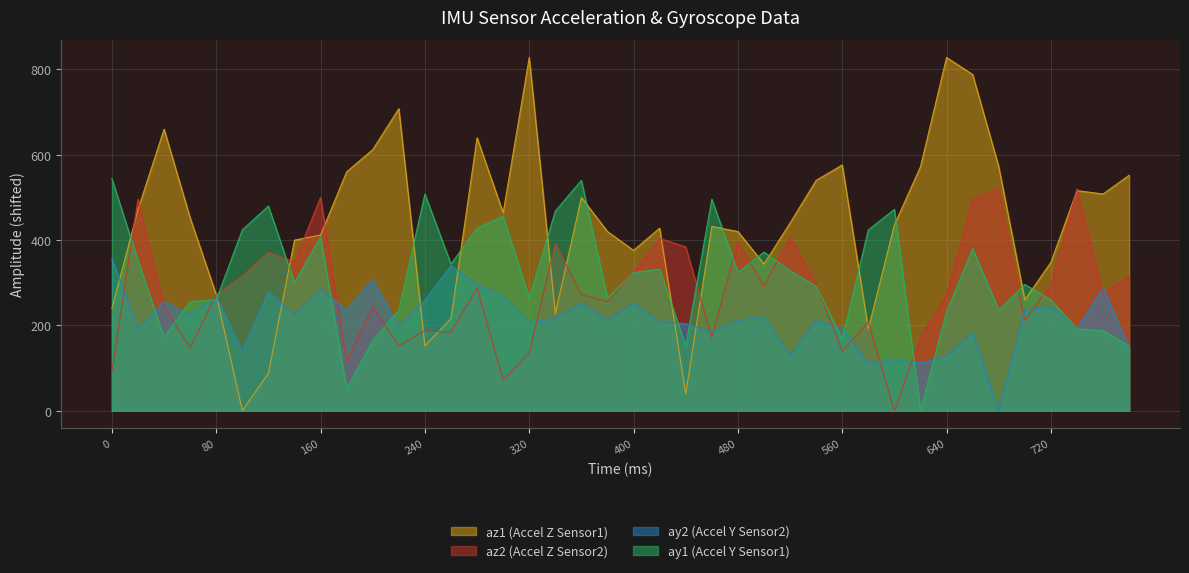

True or false: ay2 has more than 0 points higher than both neighbors.

True